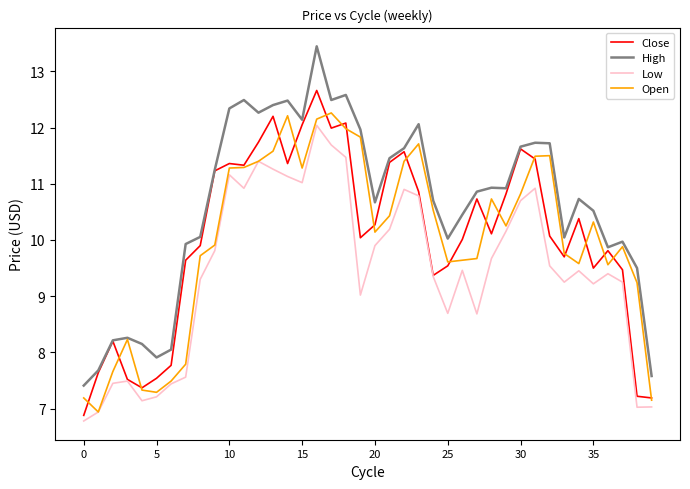

List the series in order of their peak value, highest first.

High, Close, Open, Low